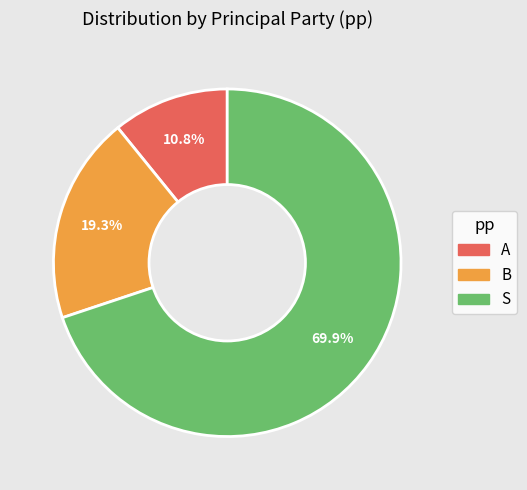

Is the sum of S and A greater than half?

Yes